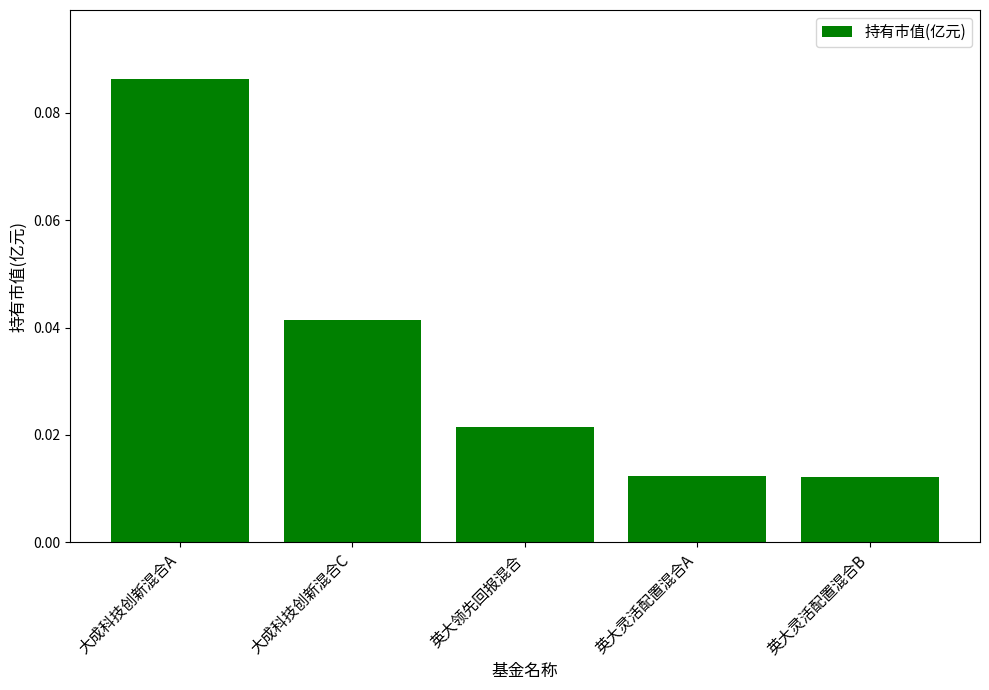

How many values are between 0 and 1?

5